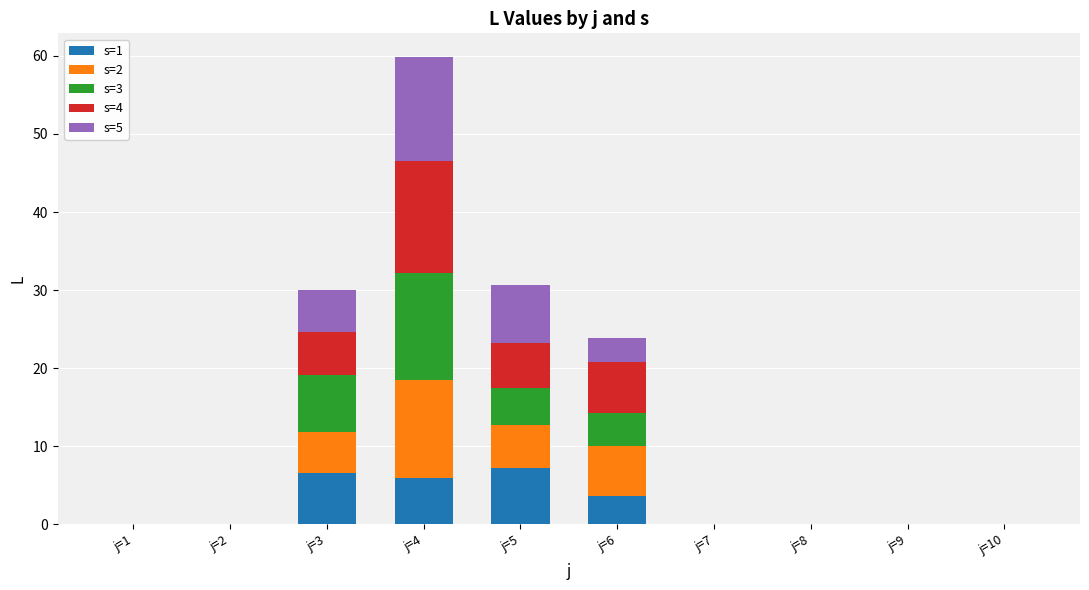

How many distinct data groups are displayed?

5